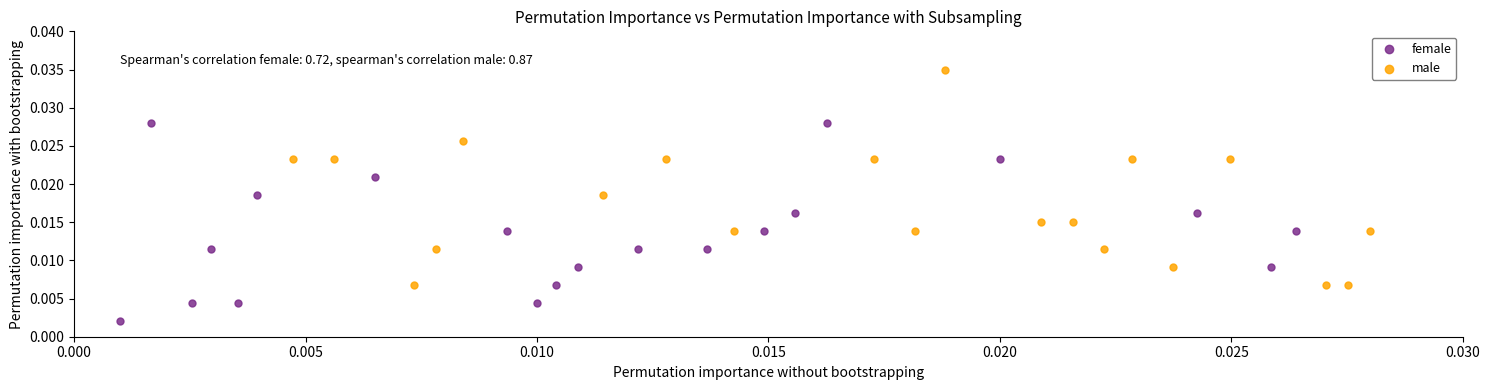

Which series has the widest spread of Y values?

male